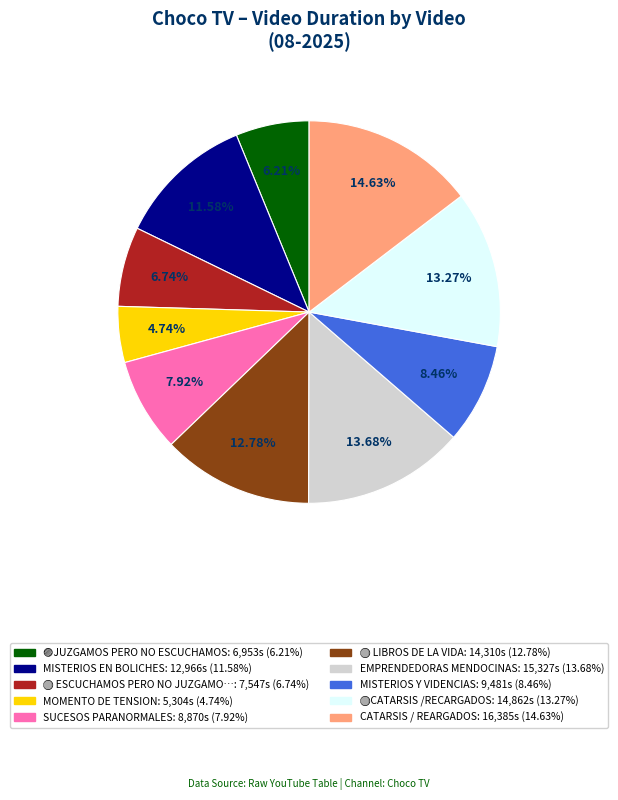

Does any single category account for the majority?

No